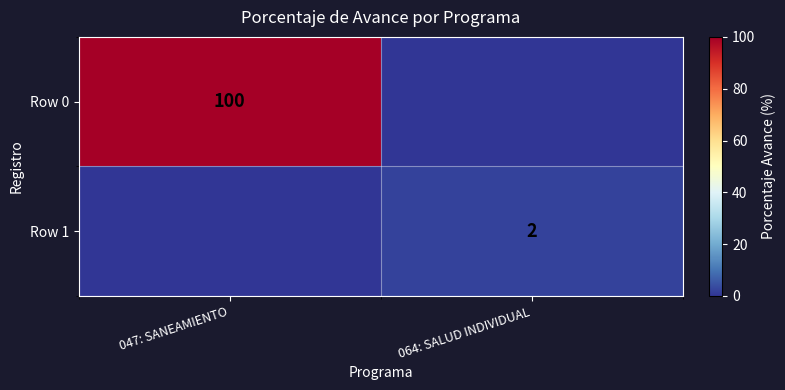

True or false: Row 0 has a value of 100 at 047: SANEAMIENTO.

True